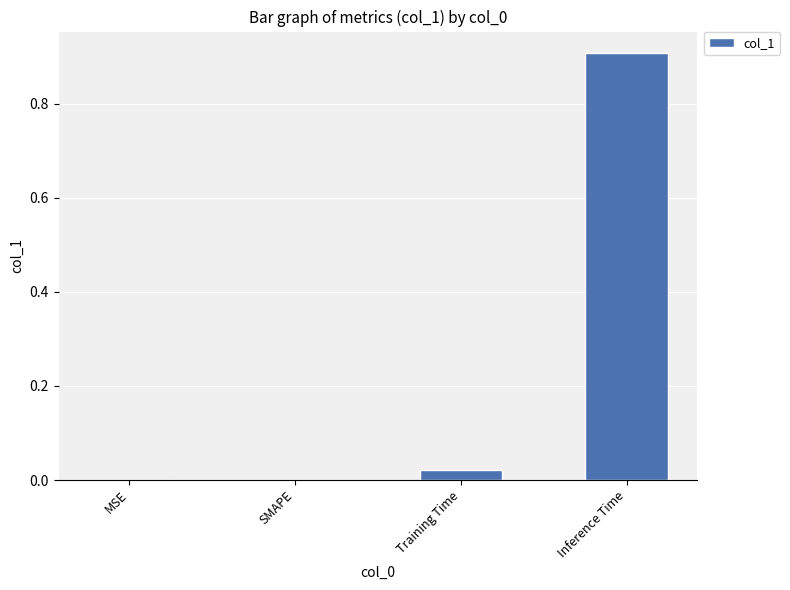

Between Inference Time and SMAPE, which is larger?

Inference Time